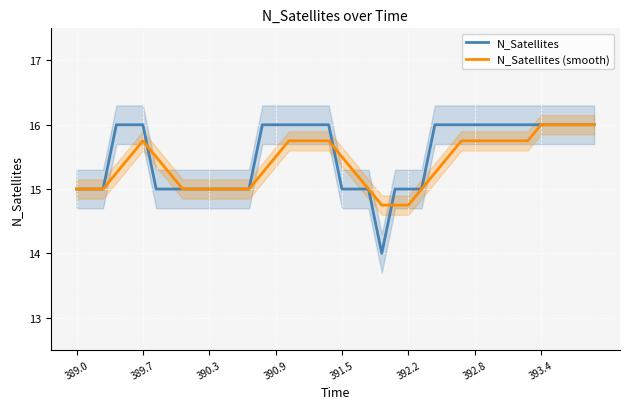

Reading right to left, extract all data points from this chart.

N_Satellites: 16.0	16.0	16.0	16.0	16.0	16.0	16.0	16.0	16.0	16.0	16.0	16.0	16.0	15.0	15.0	15.0	14.0	15.0	15.0	15.0	16.0	16.0	16.0	16.0	16.0	16.0	15.0	15.0	15.0	15.0	15.0	15.0	15.0	15.0	16.0	16.0	16.0	15.0	15.0	15.0
N_Satellites (smooth): 16.0	16.0	16.0	16.0	16.0	15.8	15.8	15.8	15.8	15.8	15.8	15.5	15.2	15.0	14.8	14.8	14.8	15.0	15.2	15.5	15.8	15.8	15.8	15.8	15.5	15.2	15.0	15.0	15.0	15.0	15.0	15.0	15.2	15.5	15.8	15.5	15.2	15.0	15.0	15.0